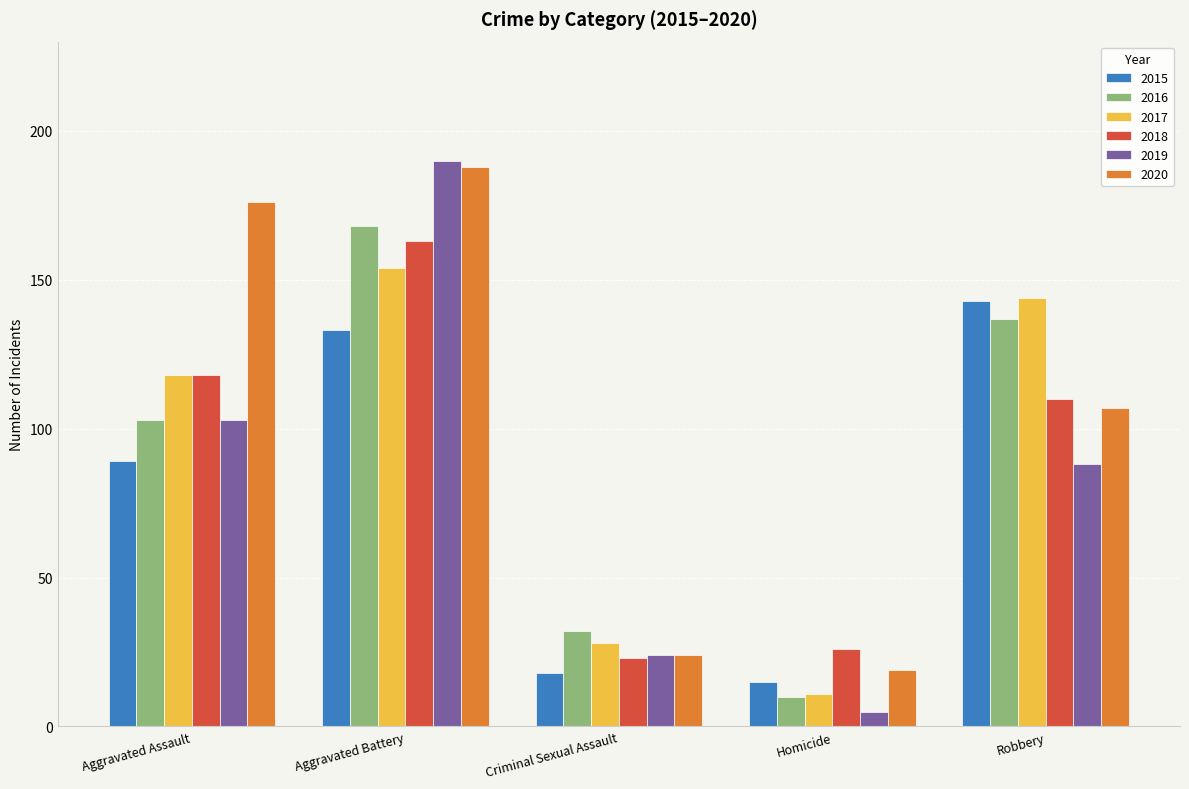

How many categories are shown in the chart?

5